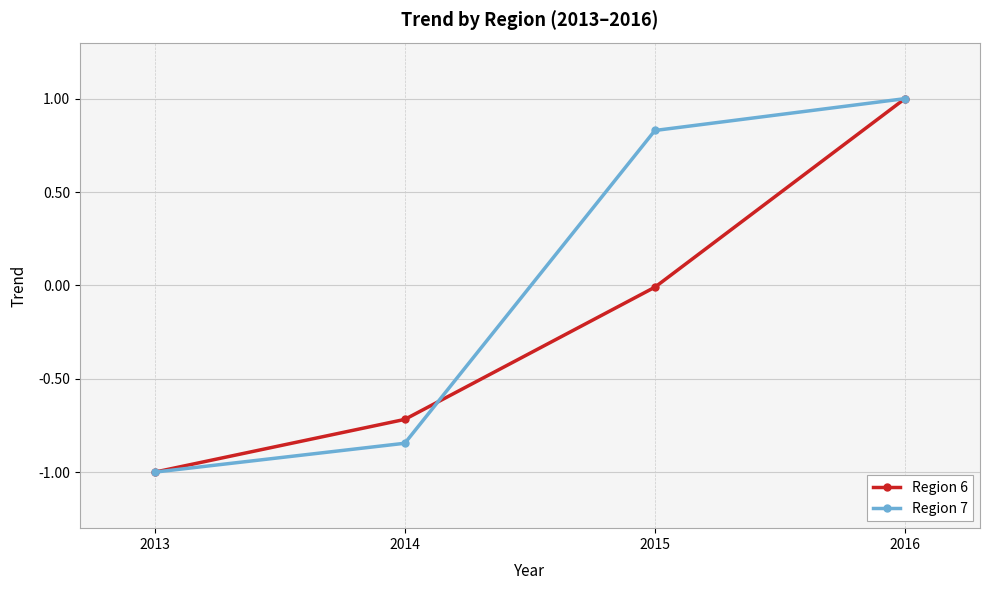

What is the total value across all series at 2014?

-1.6